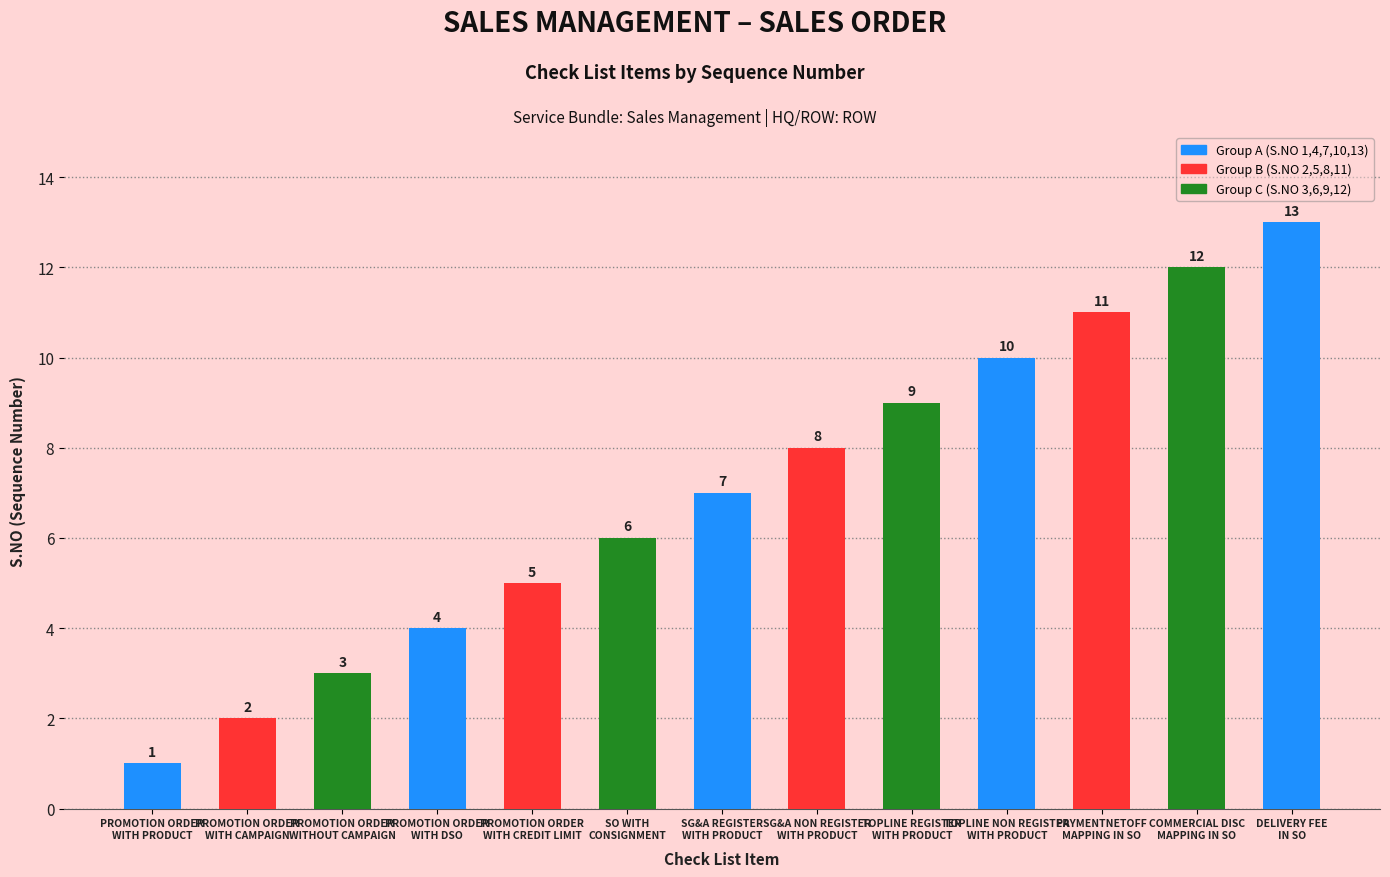

What is the difference between the values at PROMOTION ORDER
WITHOUT CAMPAIGN and TOPLINE REGISTER
WITH PRODUCT?

6